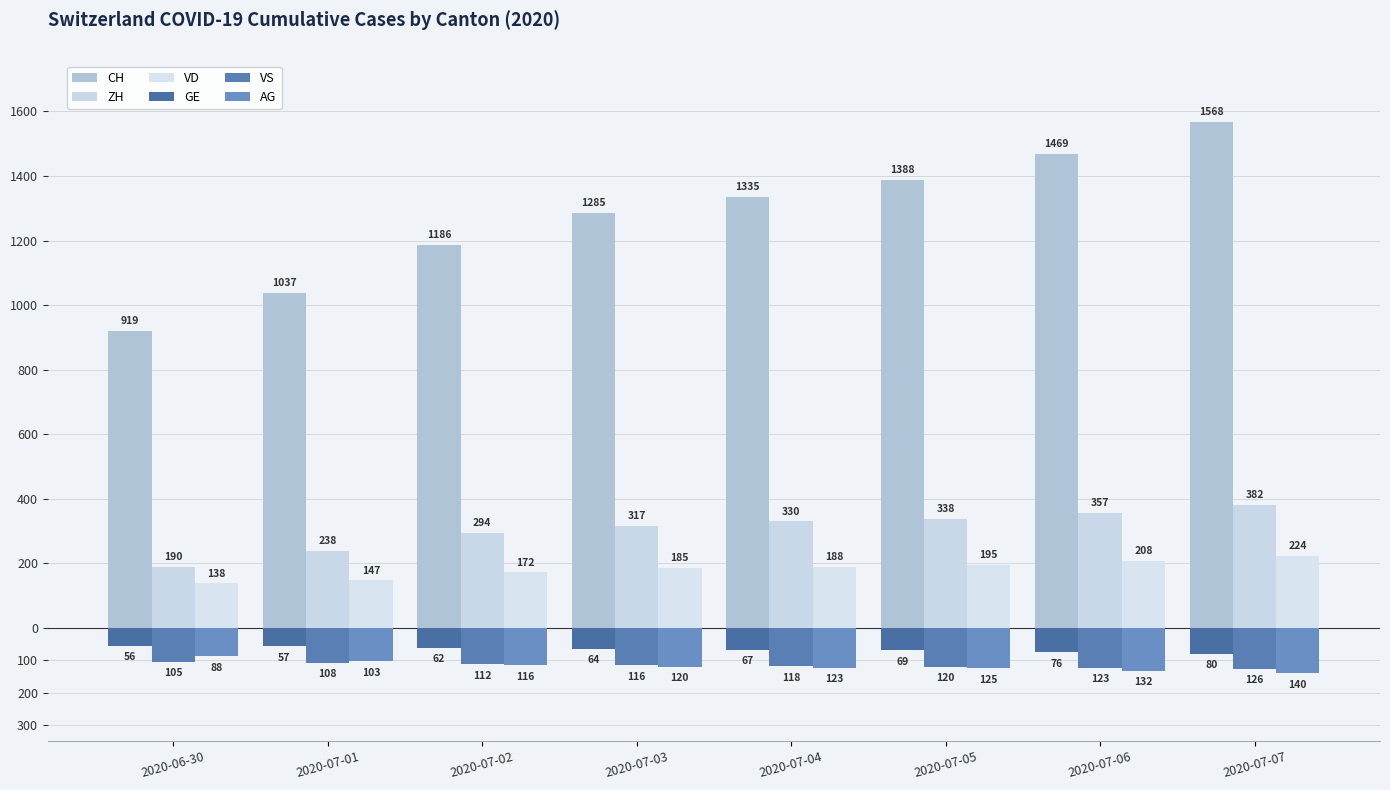

True or false: VS has a value of -126 at 2020-07-07.

True